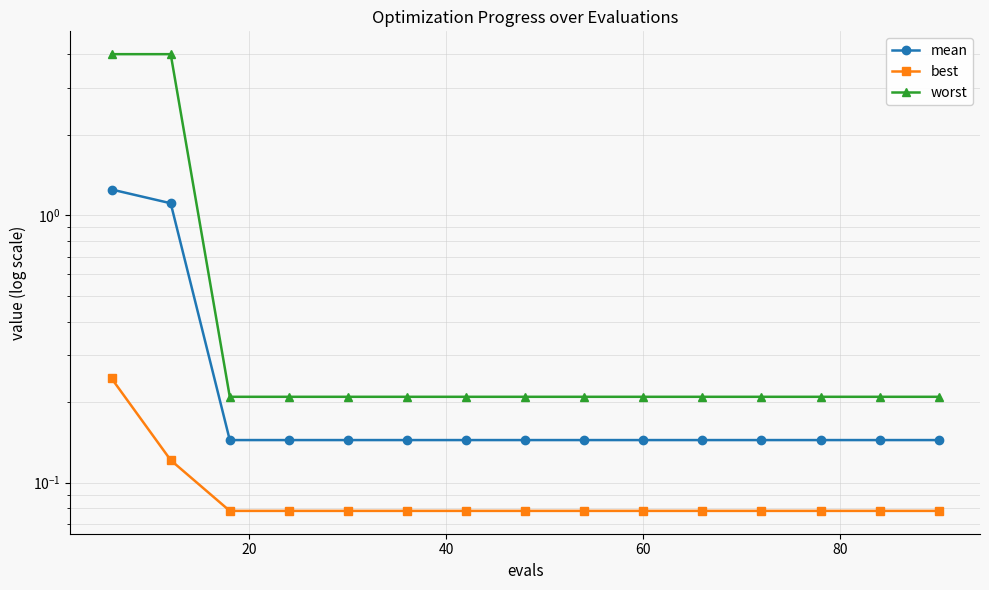

Is it true that mean equals 0.1 at 60?

False